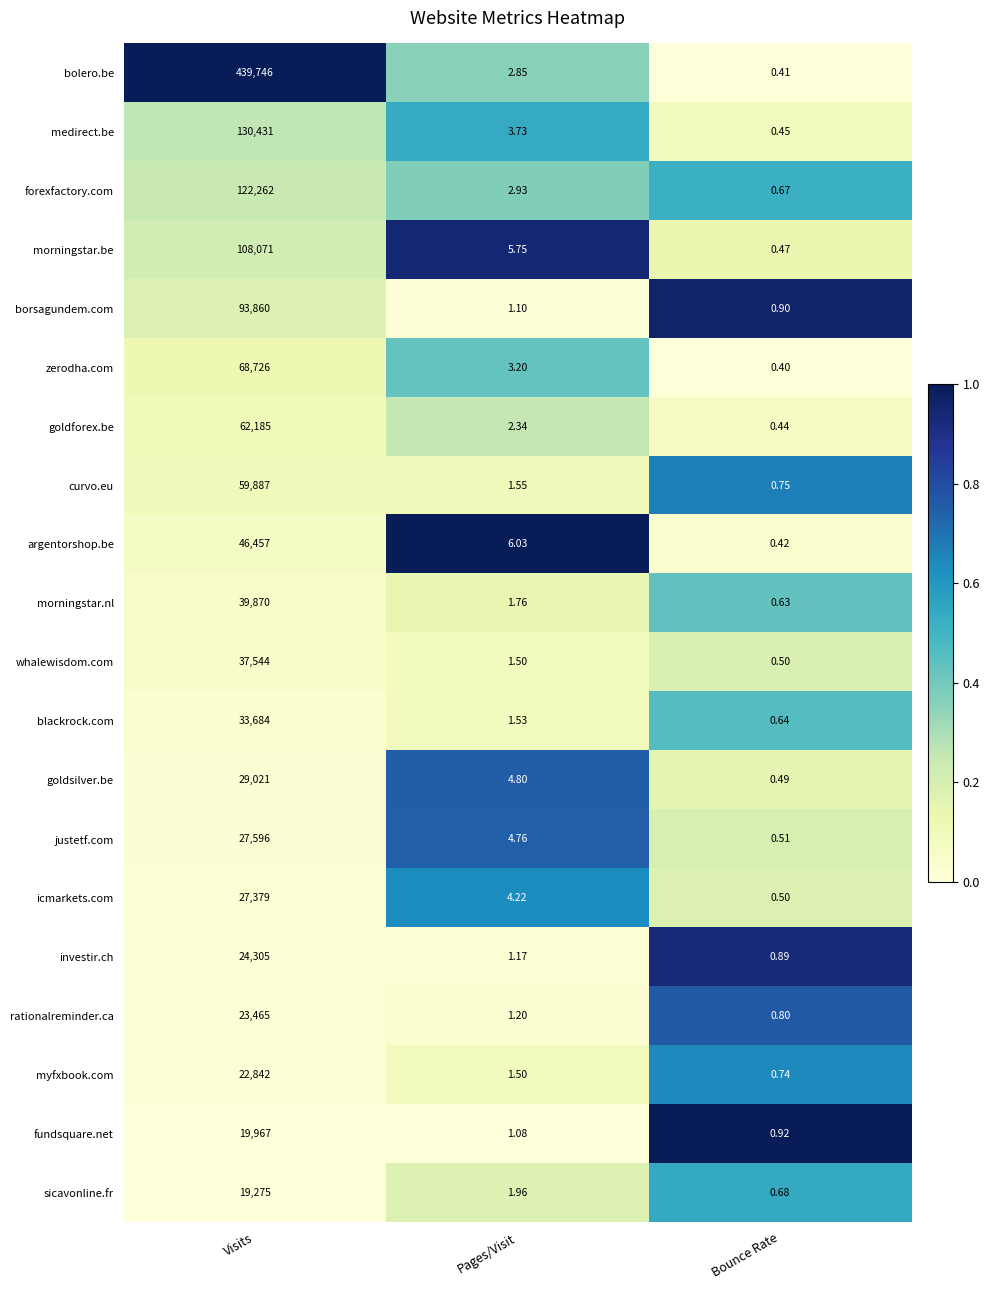

Which label corresponds to the smallest value in the chart?

Bounce Rate